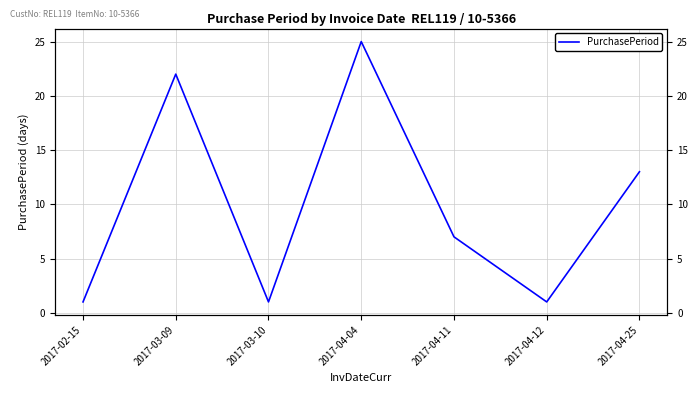

What is the label of the 7th point from the left?

2017-04-25